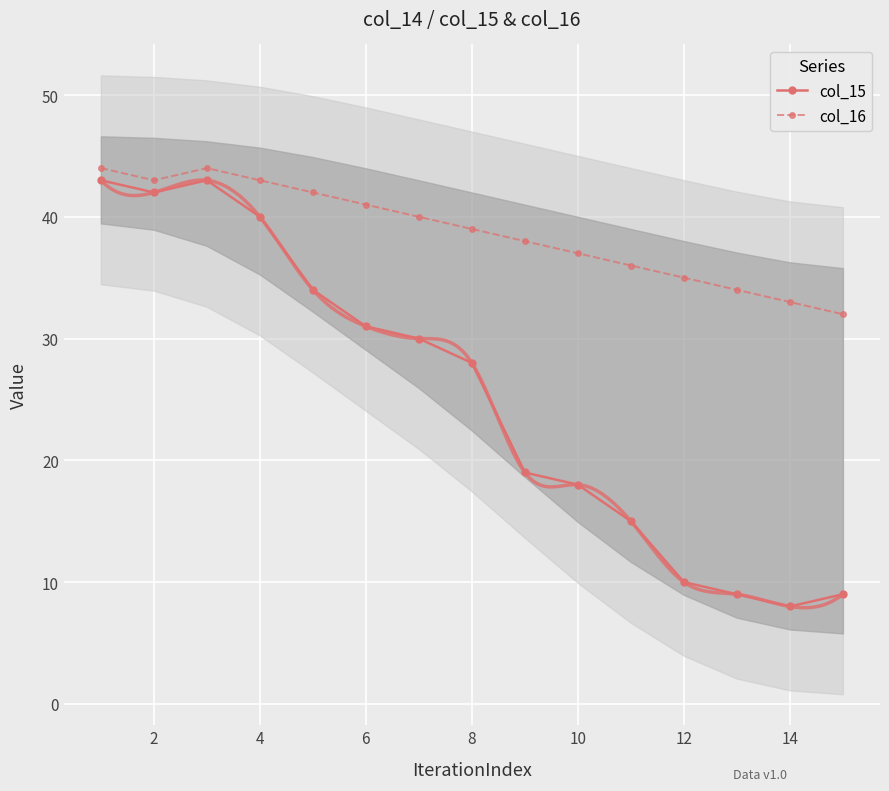

What is the minimum value shown in the chart?

8